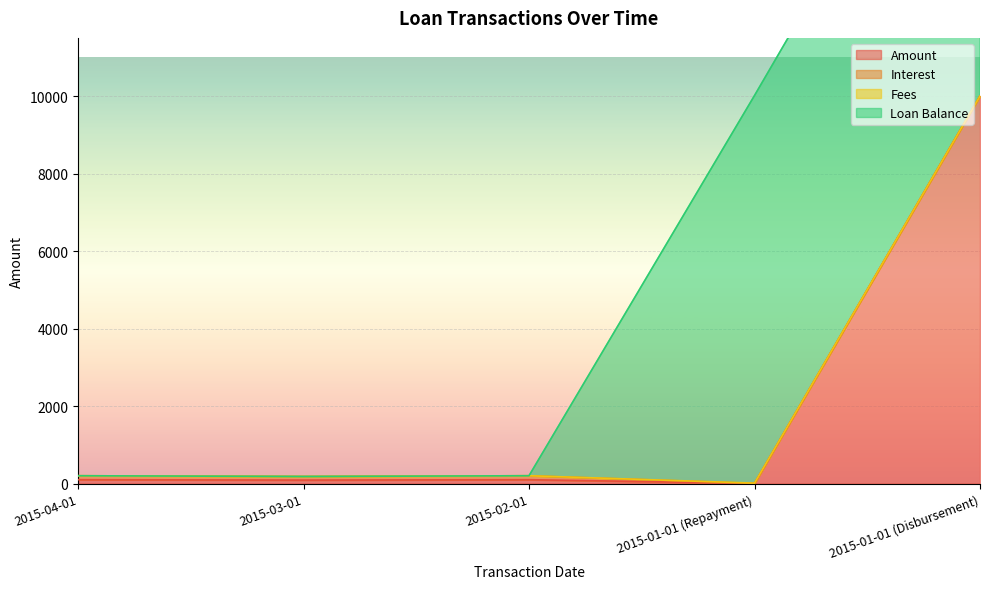

True or false: Fees and Loan Balance intersect in this chart.

False